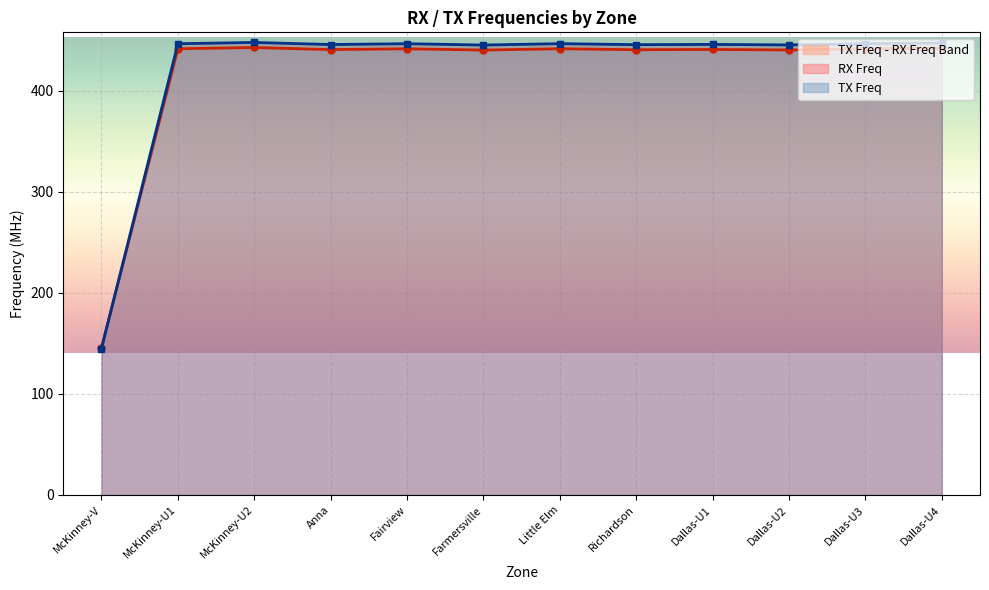

What is the minimum value for RX Freq?

145.3